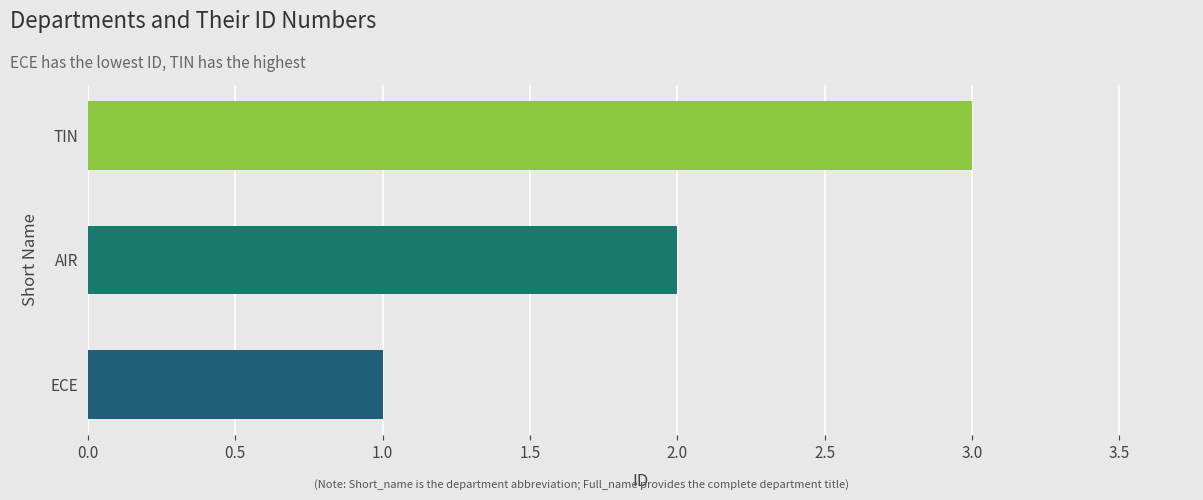

Rank the categories by value from highest to lowest.

TIN, AIR, ECE